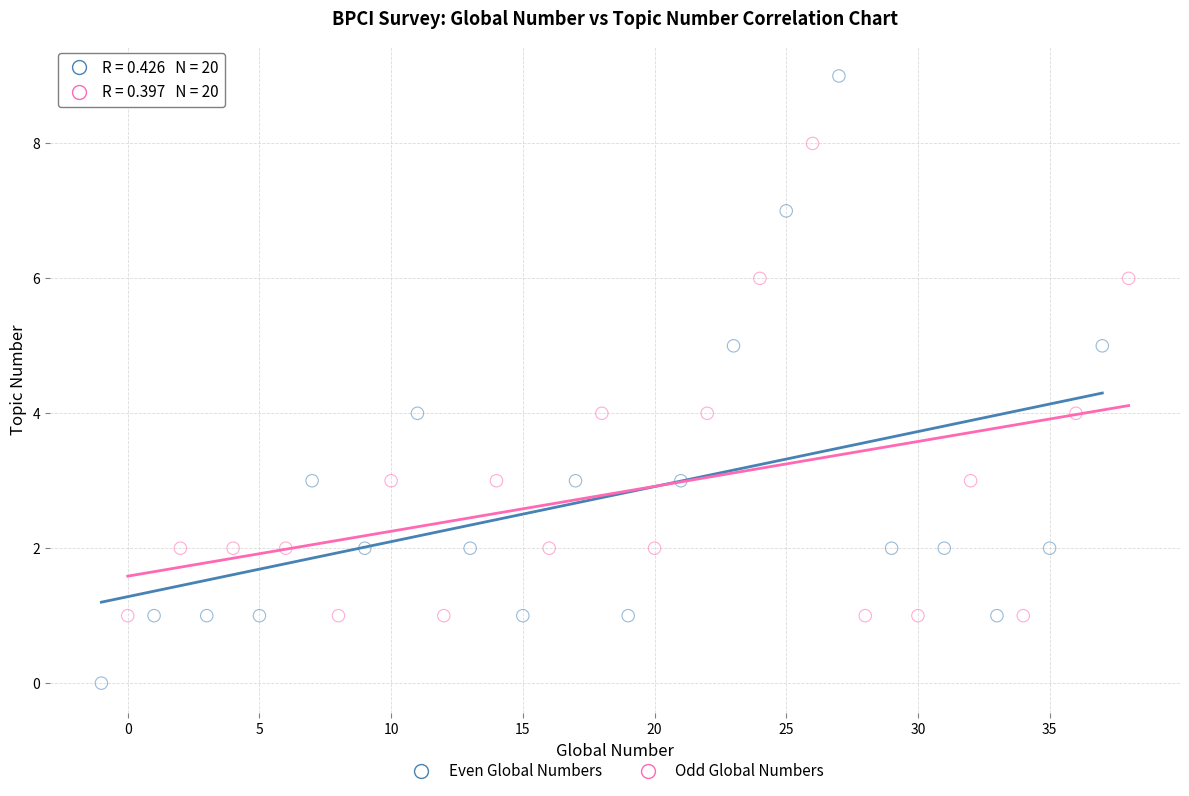

What are all the series names shown in the legend?

Even Global Numbers, Odd Global Numbers